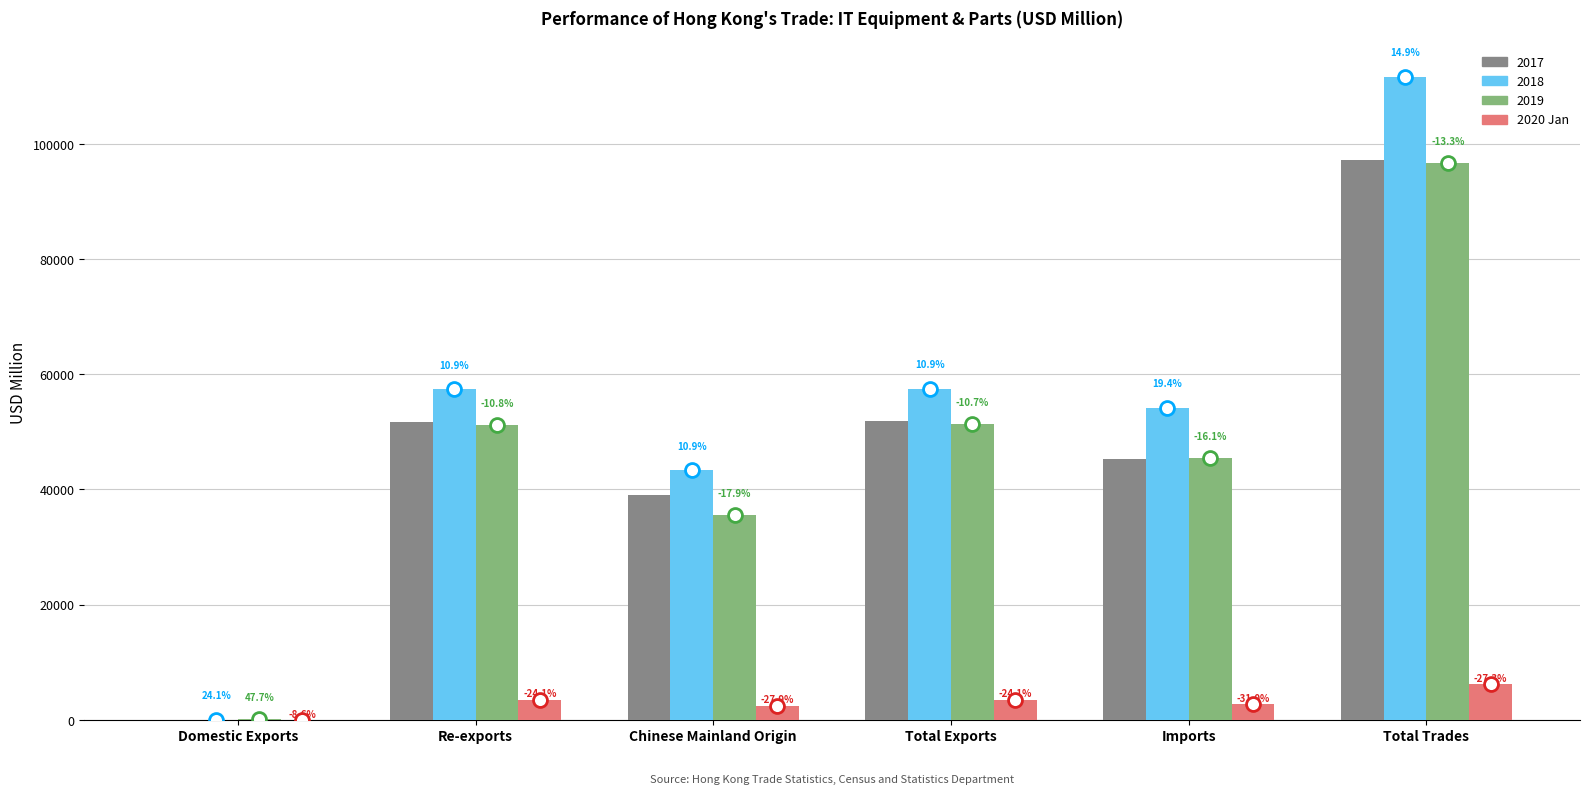

How many groups of bars are there?

6